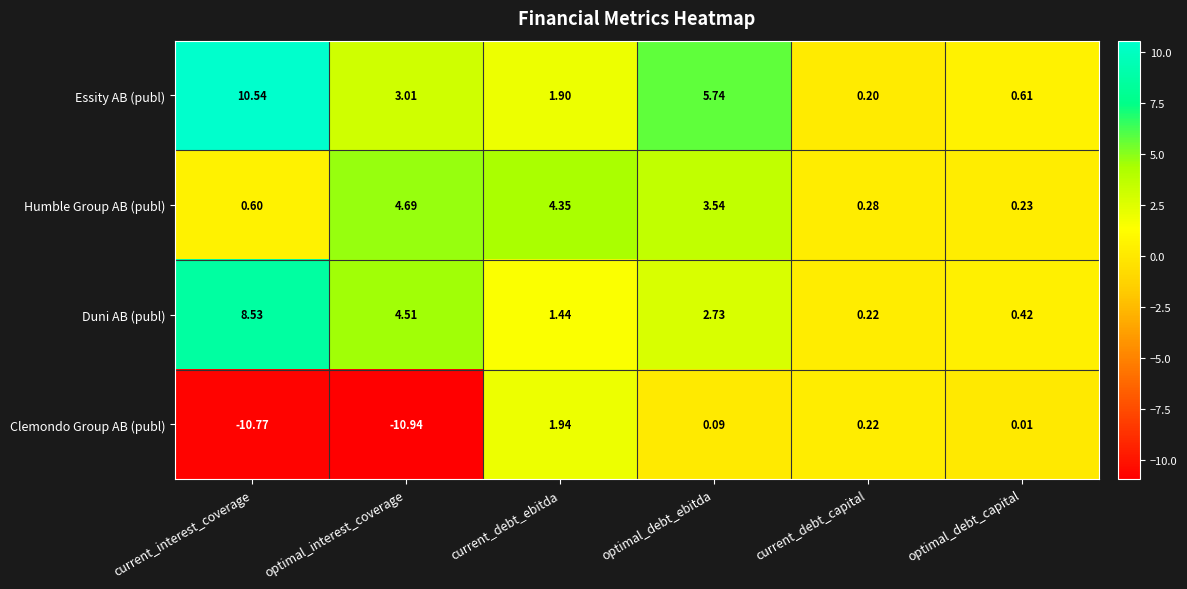

Which category has the highest value across all series?

current_interest_coverage